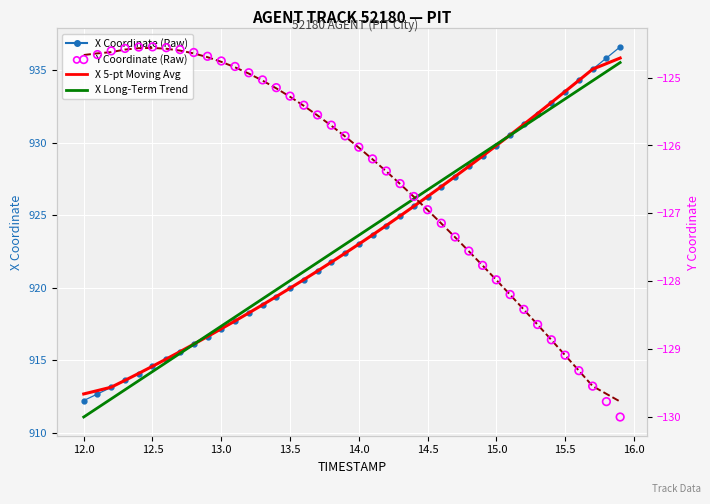

Which series has the largest total across all categories?

X Coordinate (Raw)